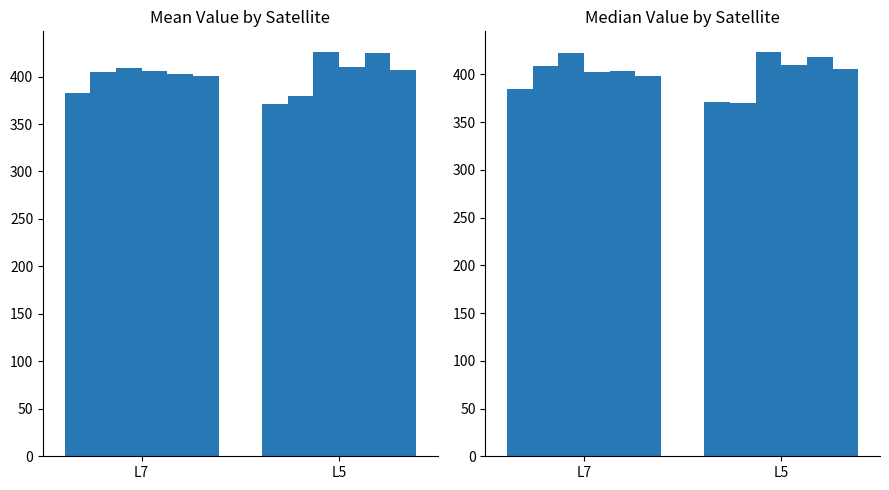

How many distinct data groups are displayed?

6